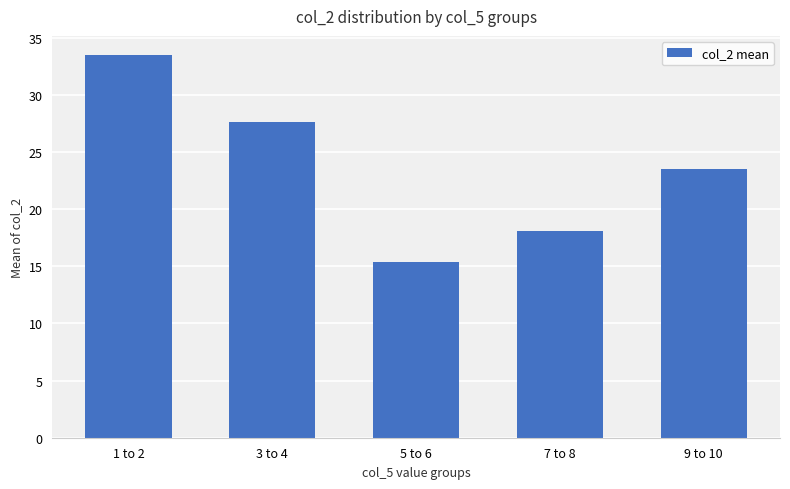

What is the label of the 5th bar from the left?

9 to 10